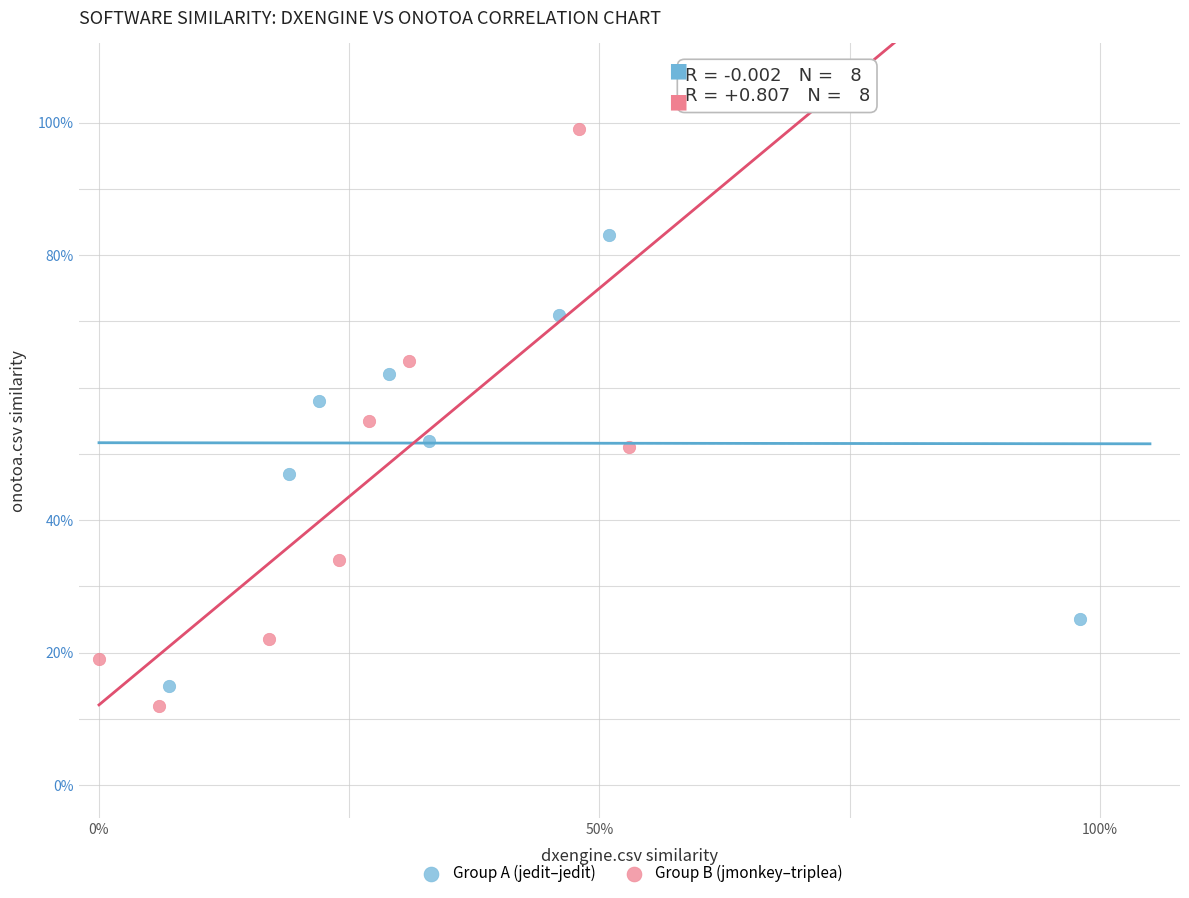

What are all the series names shown in the legend?

Group A (jedit–jedit), Group B (jmonkey–triplea)